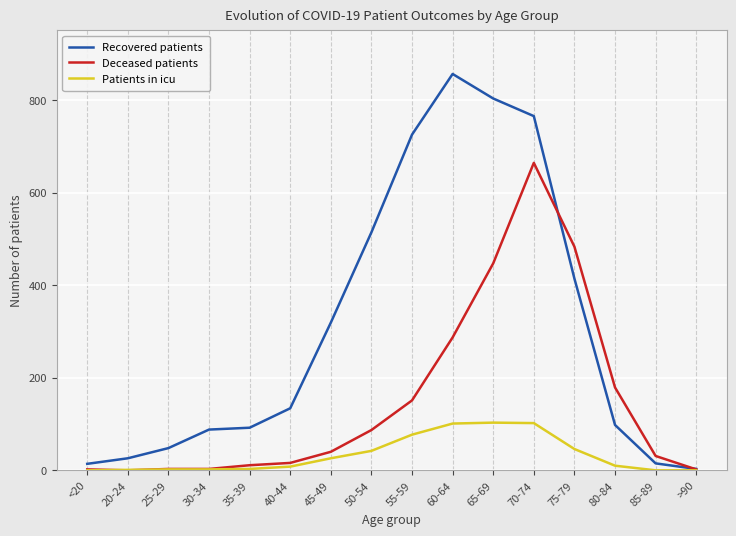

What are all the series names shown in the legend?

Recovered patients, Deceased patients, Patients in icu